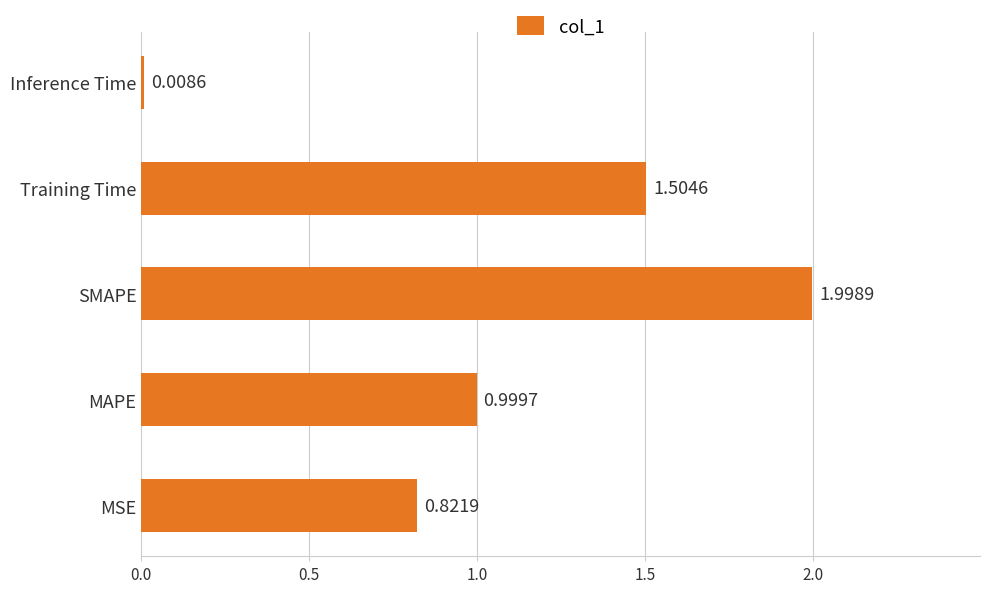

At which category does the chart reach its peak across all series?

SMAPE